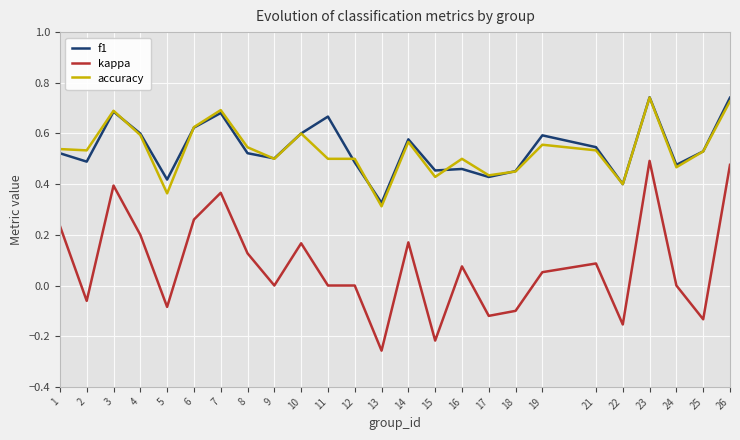

How many data points in kappa are less than 0?

8